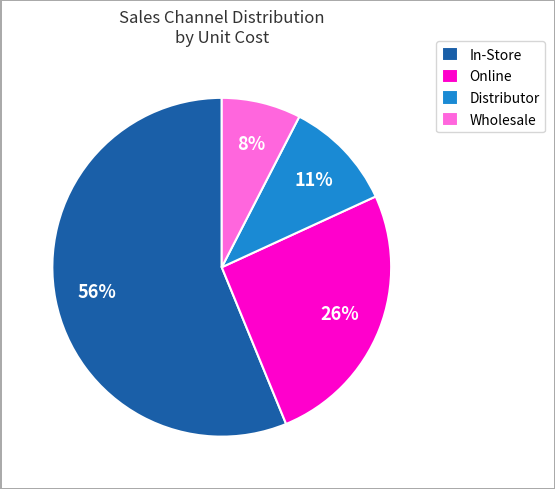

To the nearest percent, what is the average slice percentage?

25%